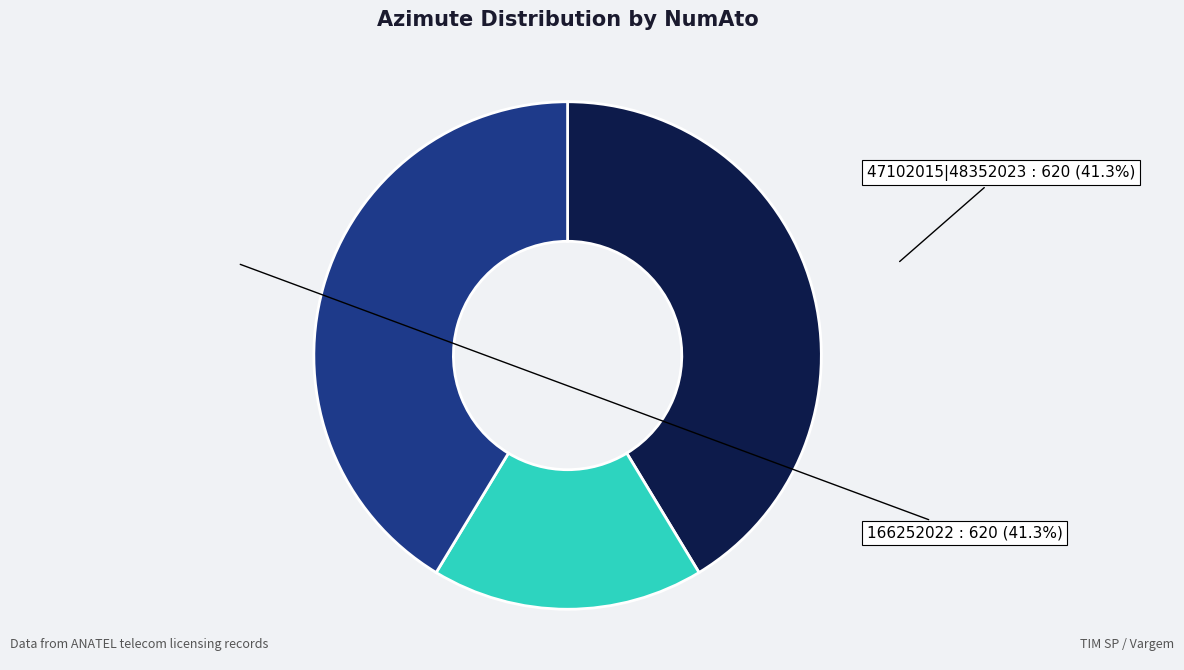

Which slice is the smallest?

47102015|48392023|48352023